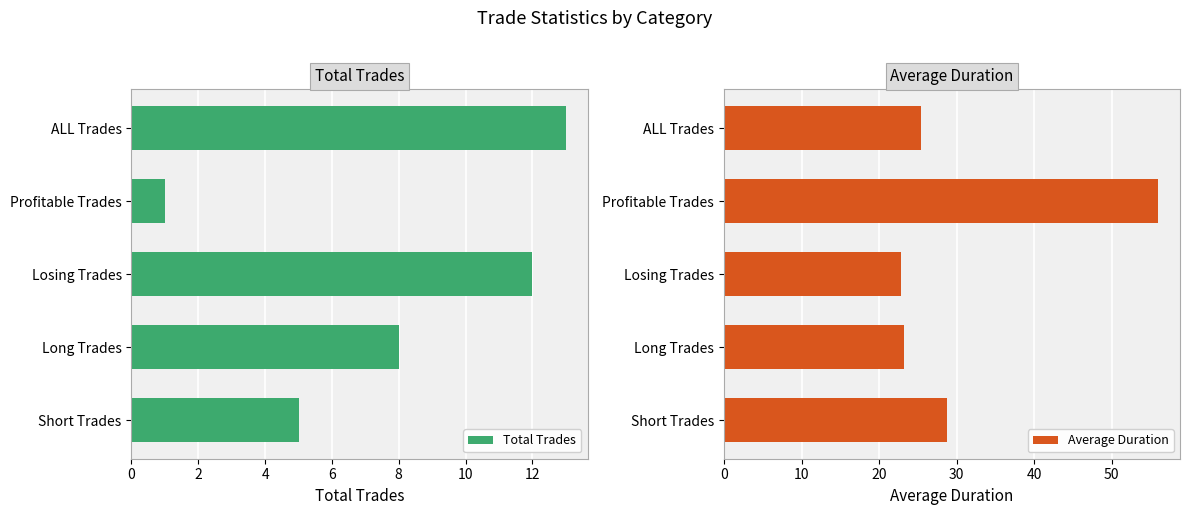

What is the difference between the maximum and minimum values in the Total Trades series?

12